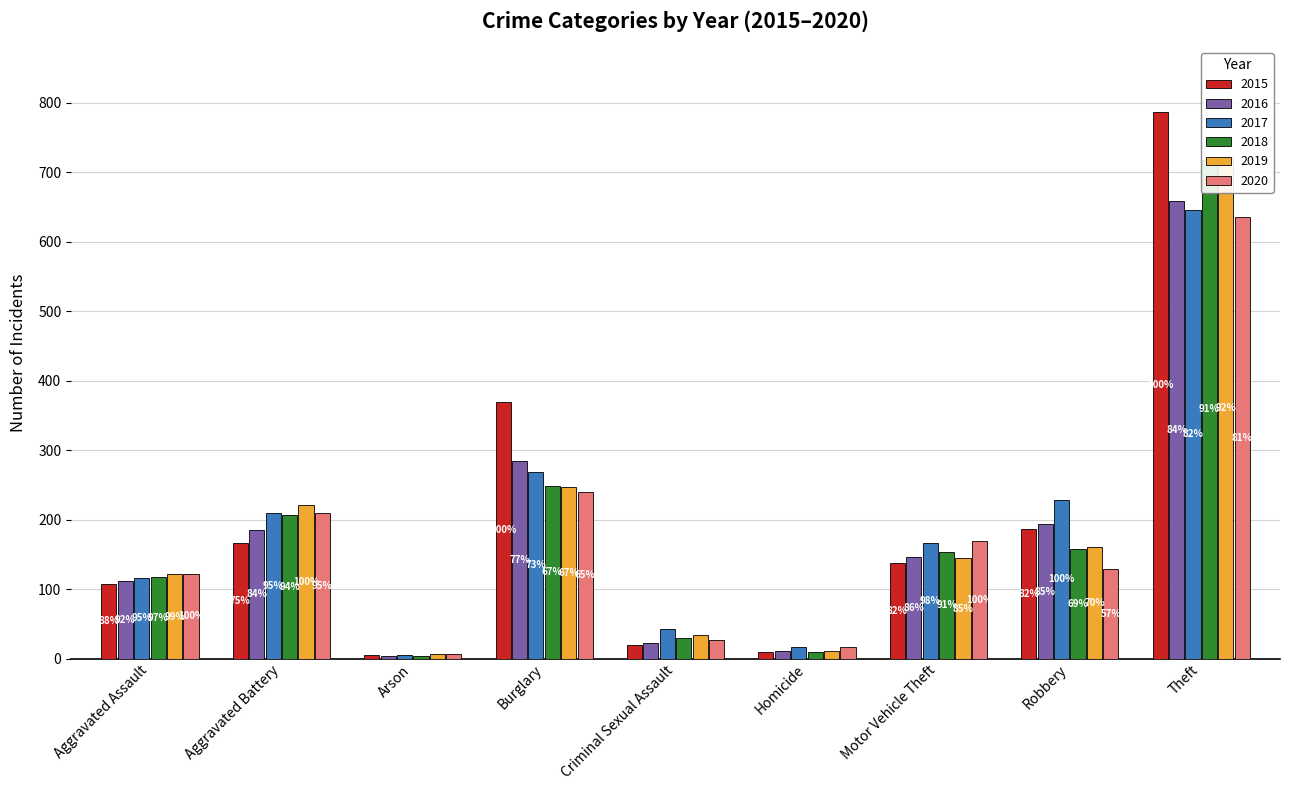

What is the maximum value for 2016?

659